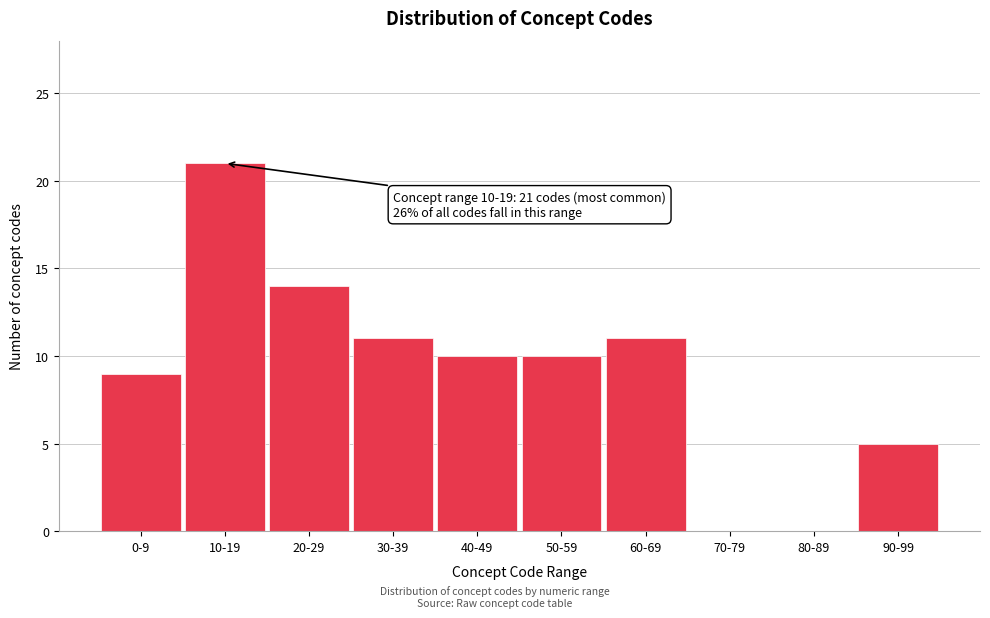

Reading left to right, transcribe all the data shown in this chart.

0-9=9	10-19=21	20-29=14	30-39=11	40-49=10	50-59=10	60-69=11	70-79=0	80-89=0	90-99=5